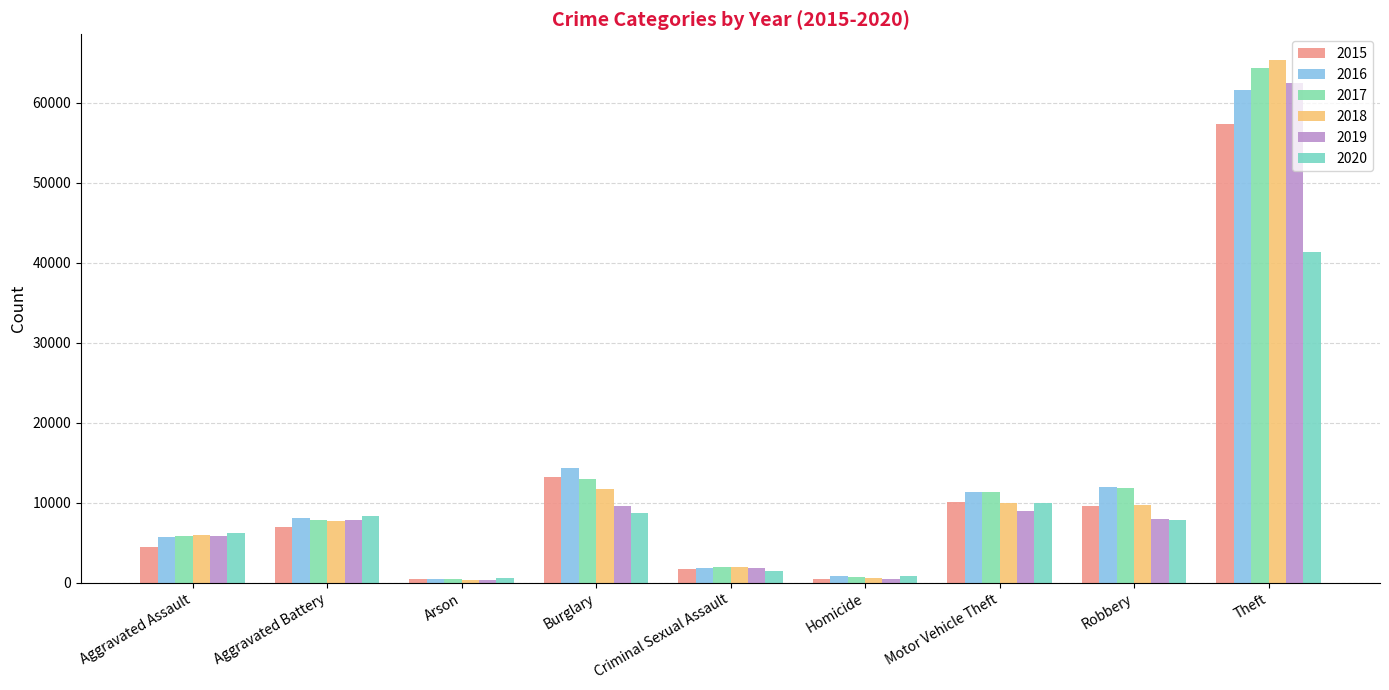

At which category does the chart reach its minimum across all series?

Arson